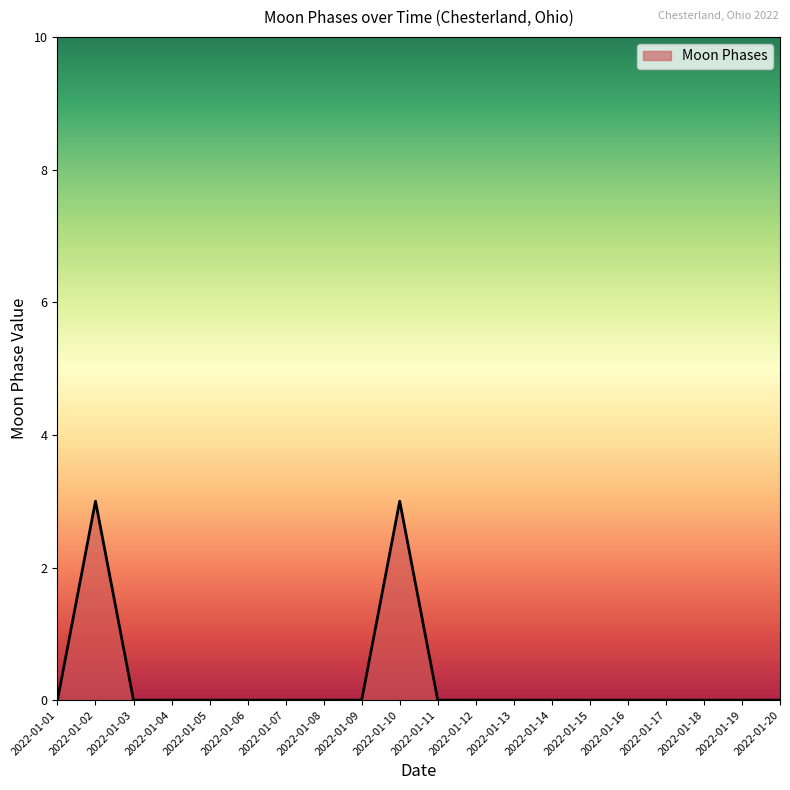

Count the number of categories in the chart.

20